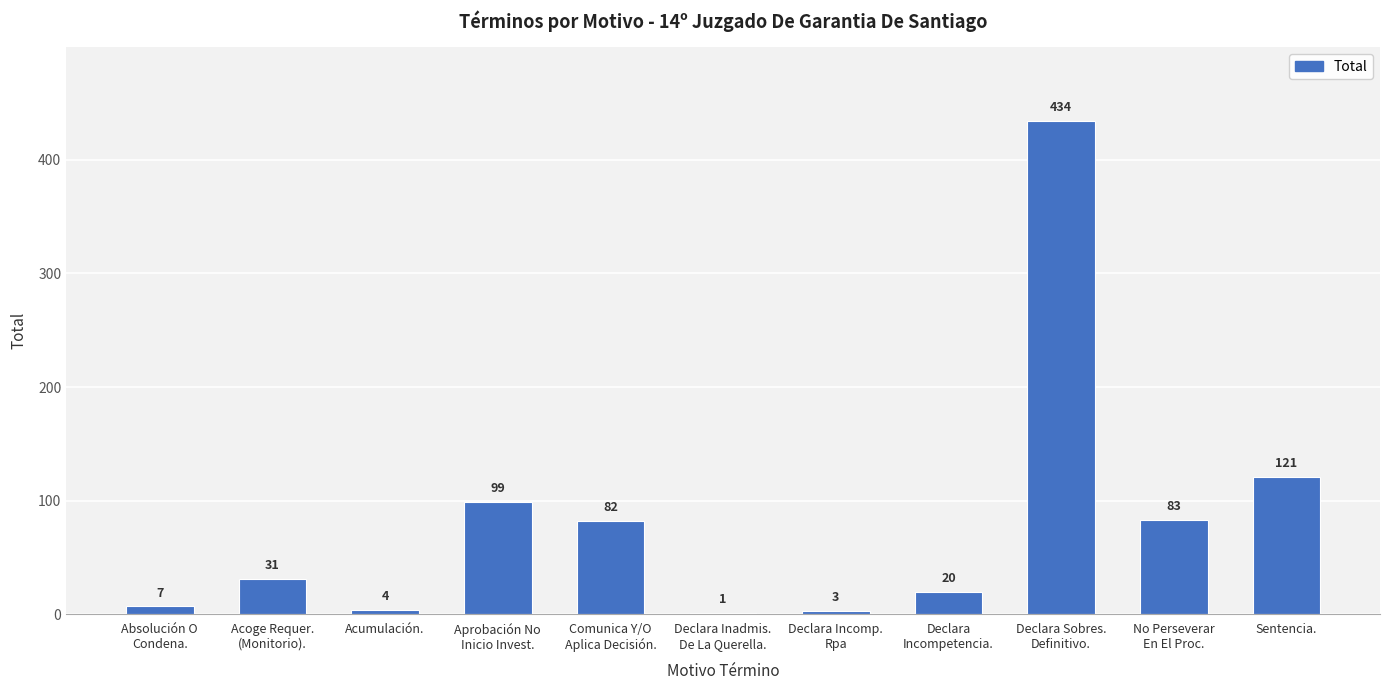

What is the ratio of the value at No Perseverar
En El Proc. to the value at Acoge Requer.
(Monitorio).?

2.7